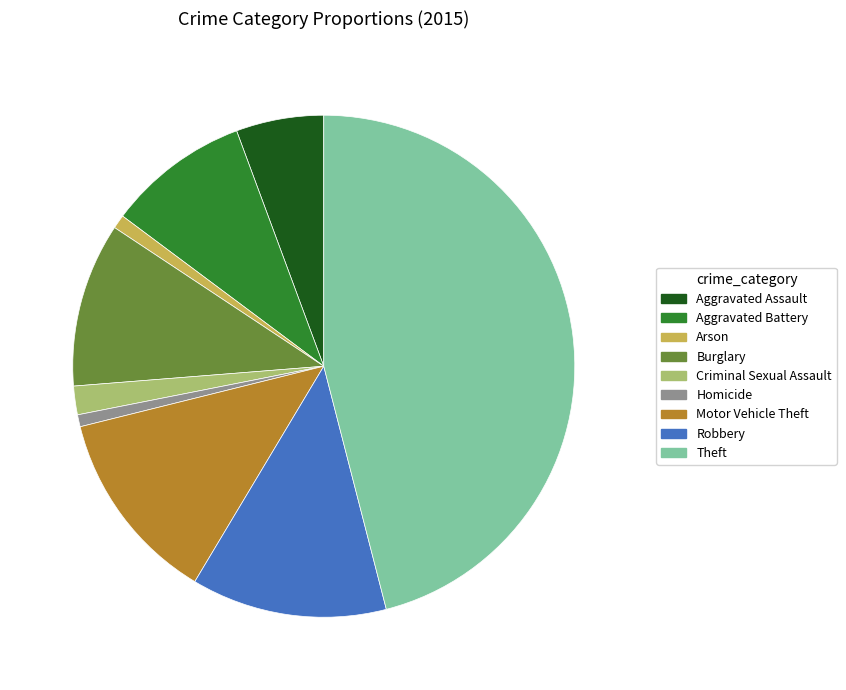

Approximately how many times larger is the value at Burglary compared to Theft?

0.2